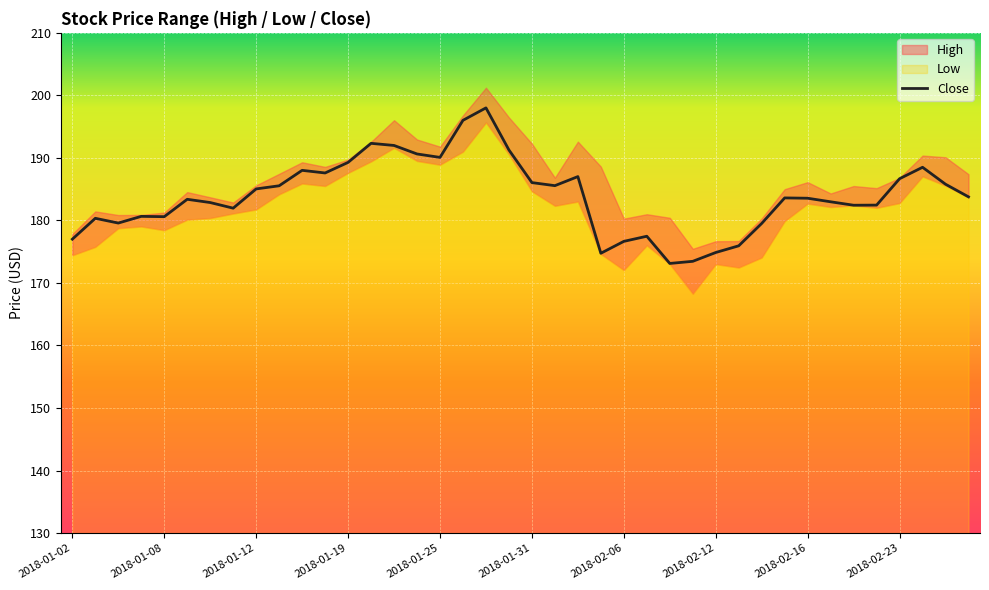

Is it true that the value at 38 is 185.8?

True